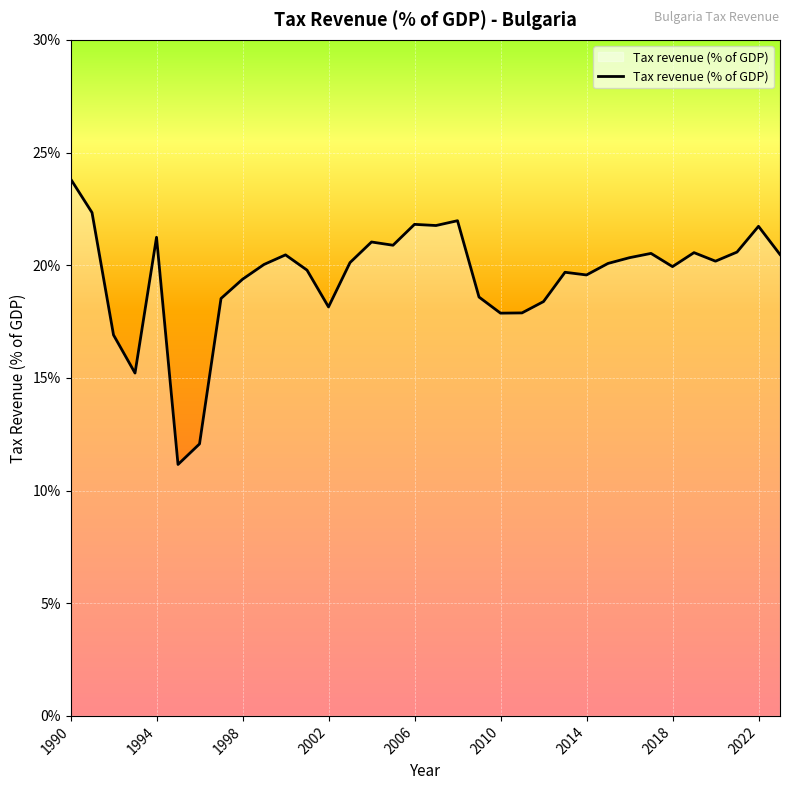

What is the difference between the maximum and minimum values?

12.7